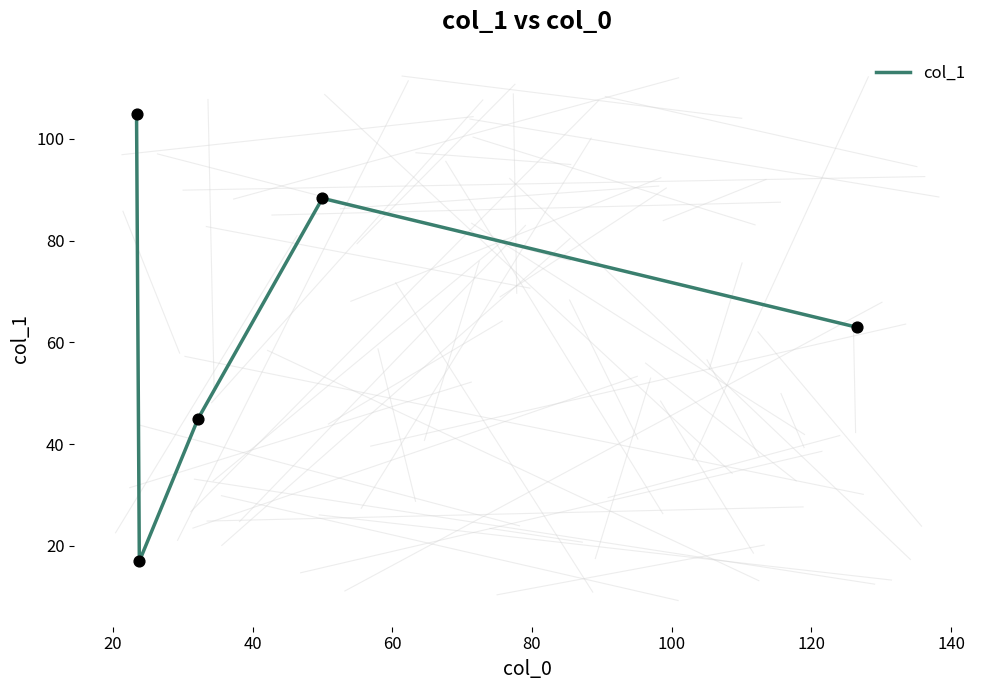

What is the average value?

63.7